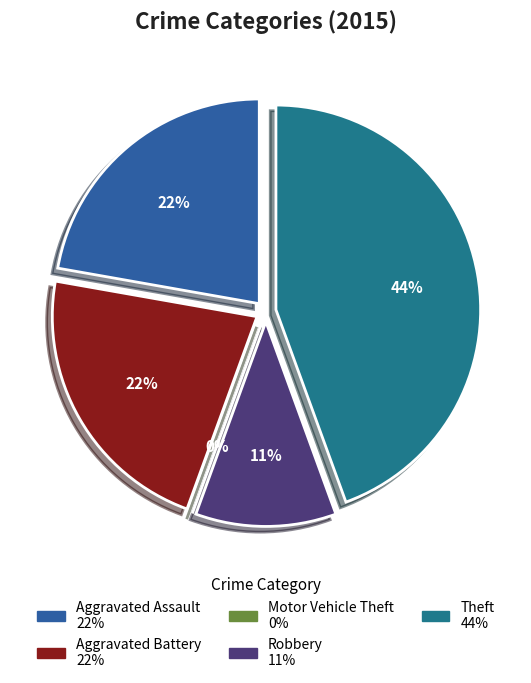

Does Motor Vehicle Theft represent more than half of the total?

No